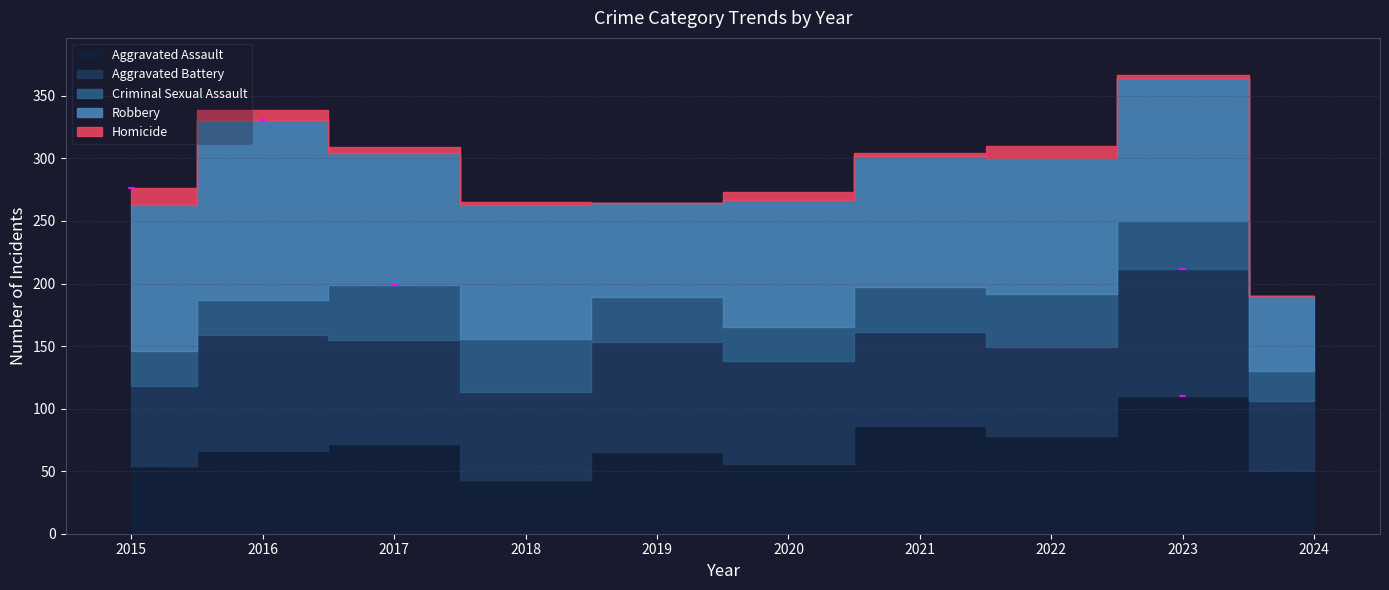

How many interior local valleys does the Aggravated Battery series have?

2